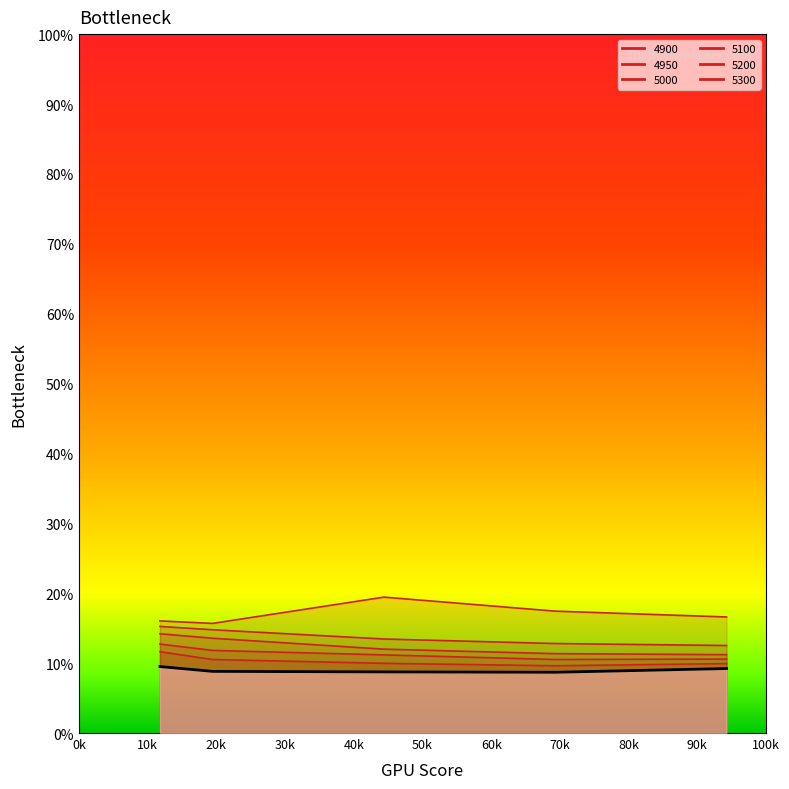

True or false: 4900 and 5300 intersect in this chart.

False